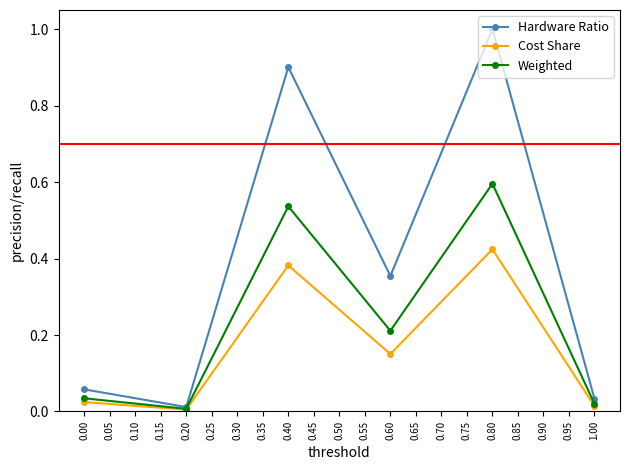

Which series has the largest range (max minus min)?

Hardware Ratio